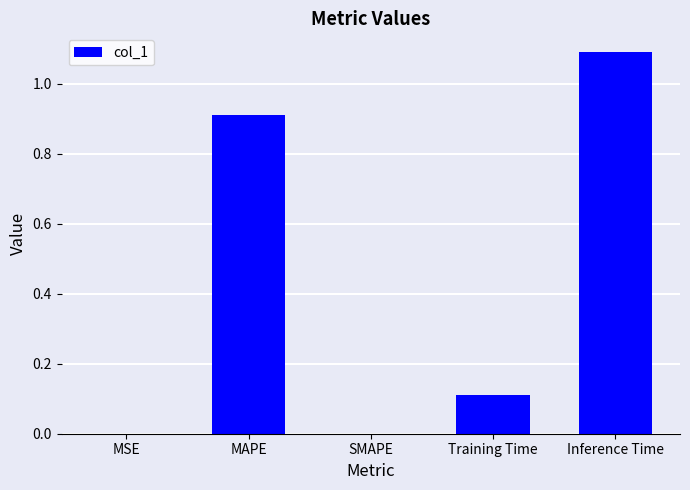

Which has a higher value, Inference Time or SMAPE?

Inference Time